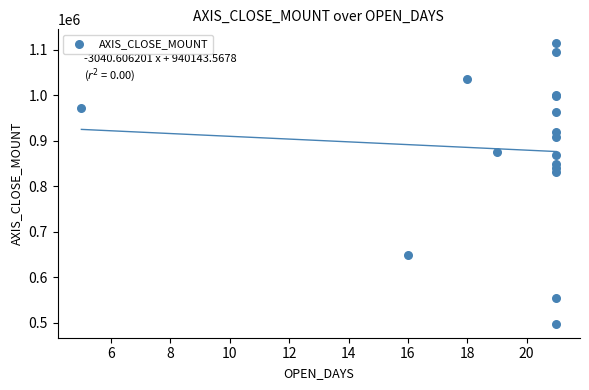

What Y value in the scatter plot is closest to 806000?

832000